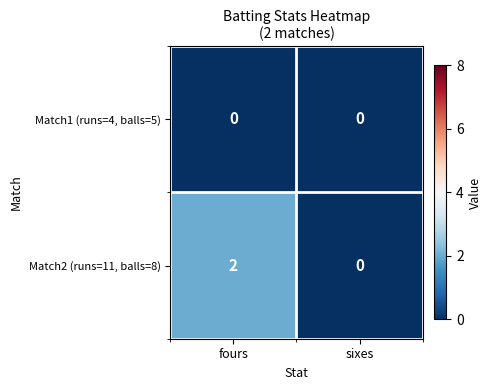

Which series has the widest spread of values?

Match2 (runs=11, balls=8)